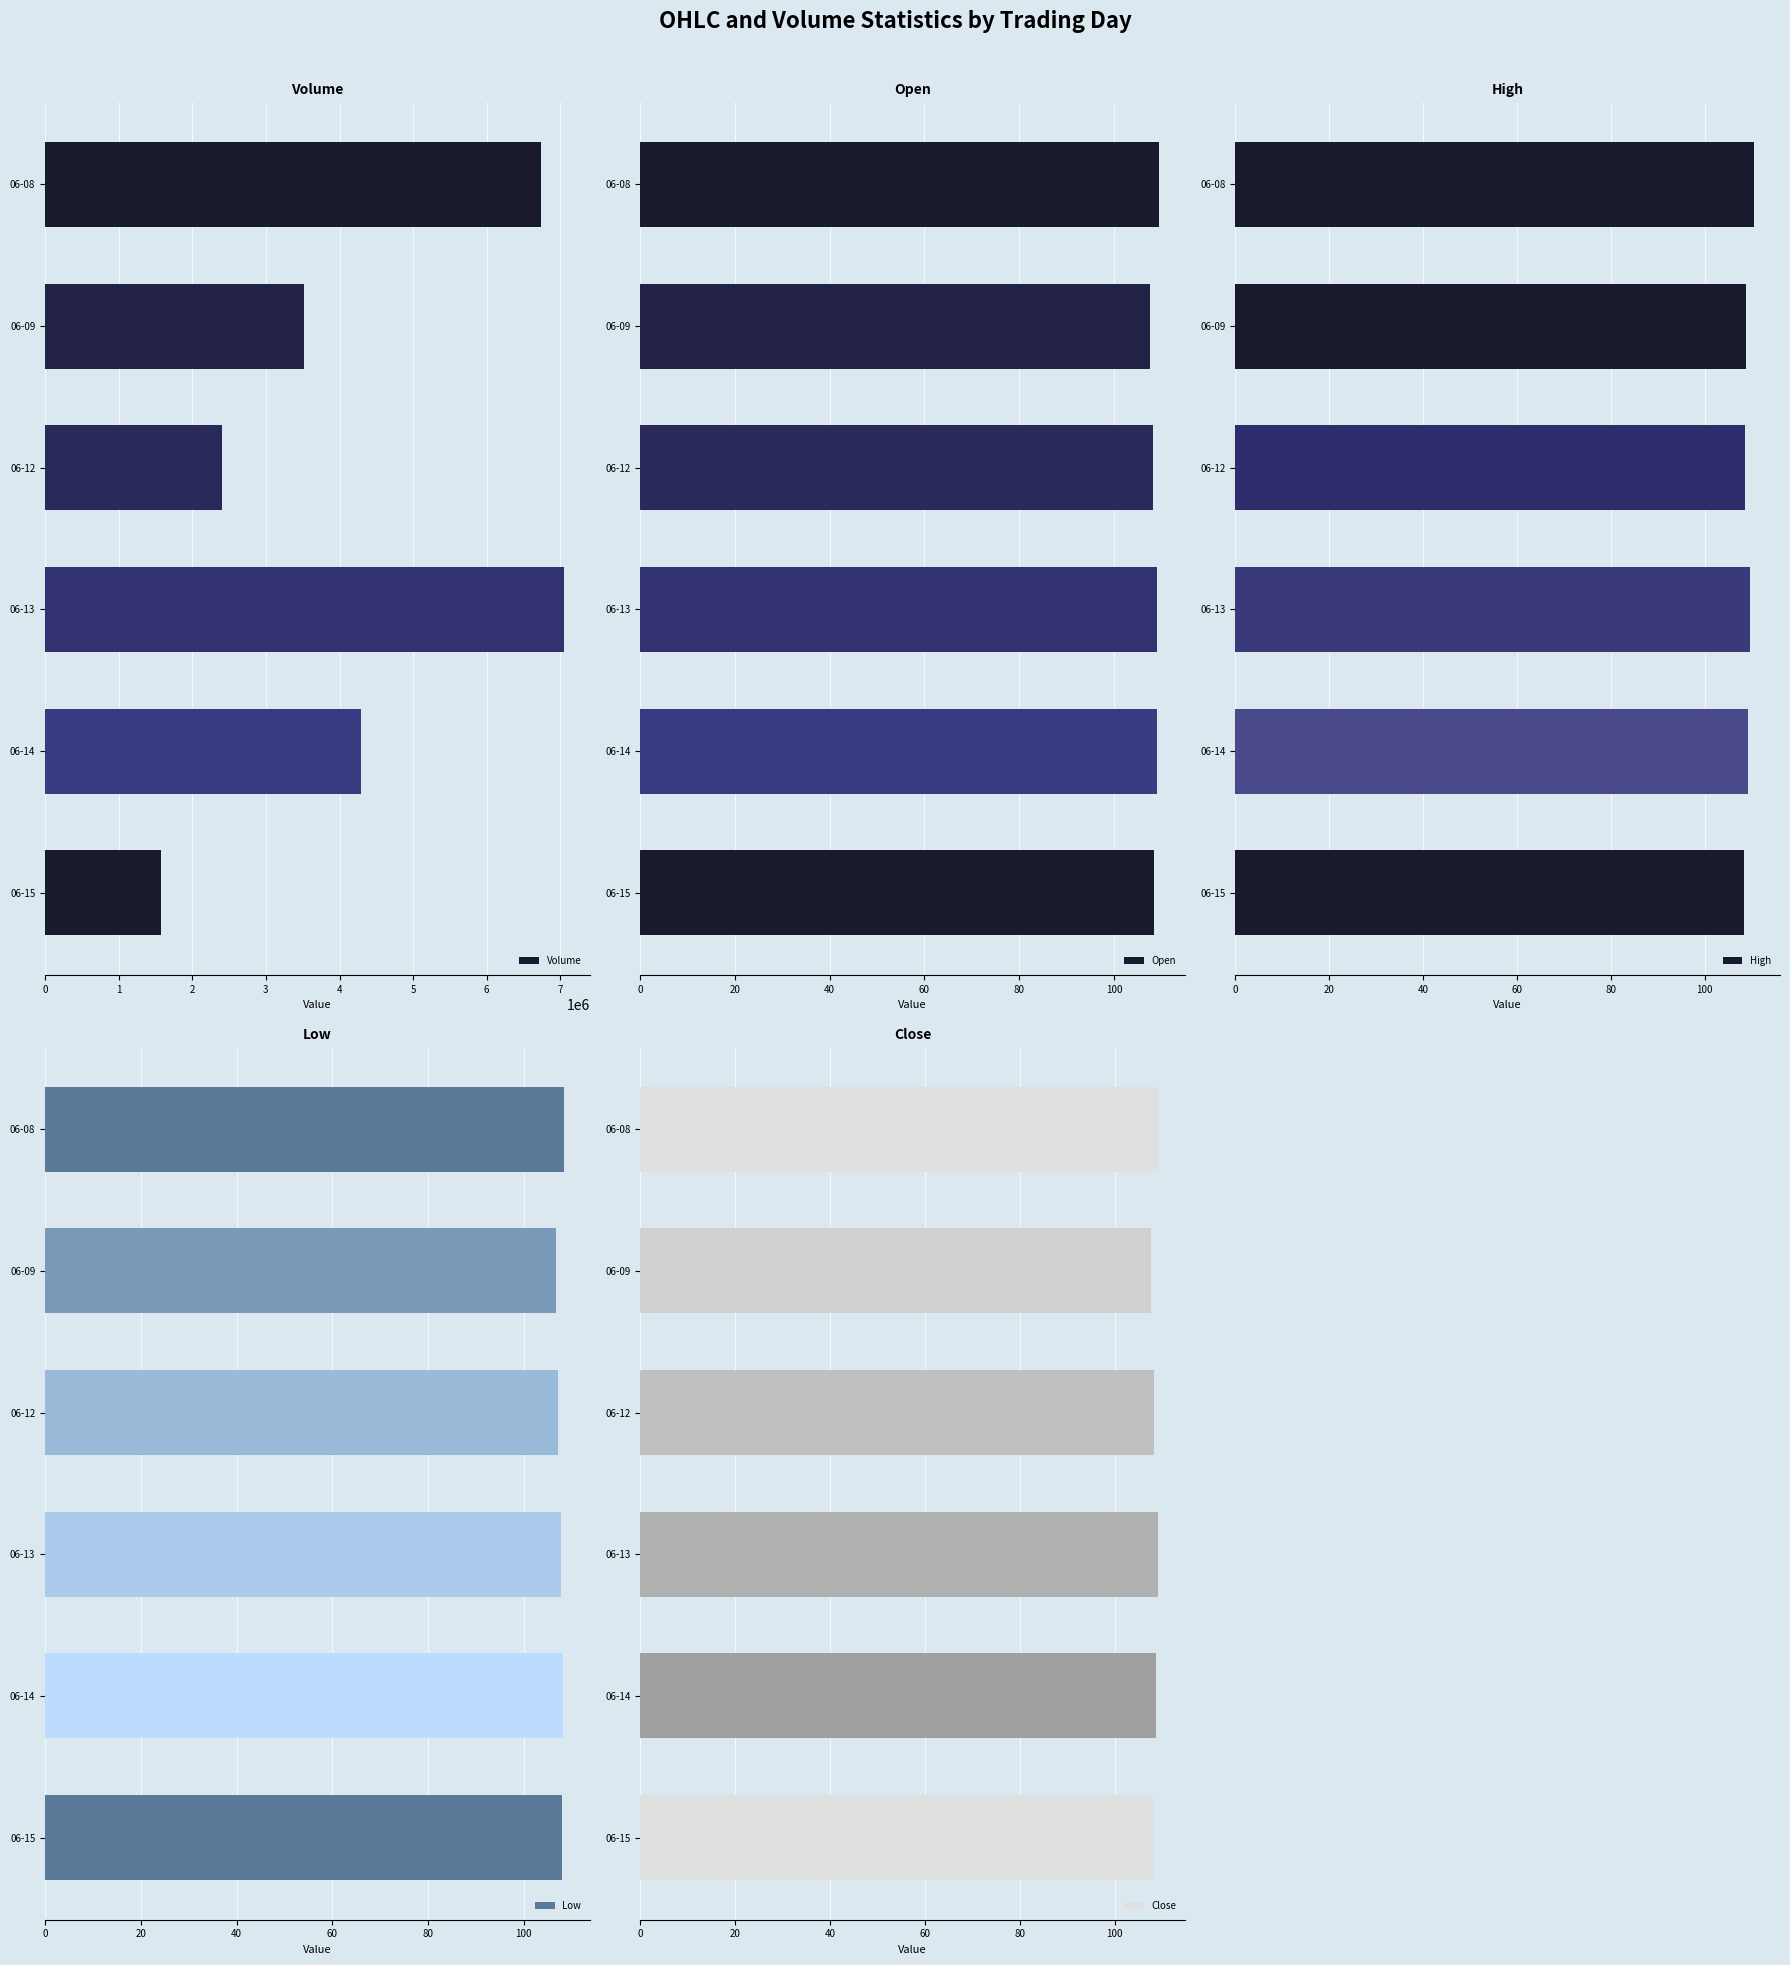

What is the maximum value for Volume?

7050389